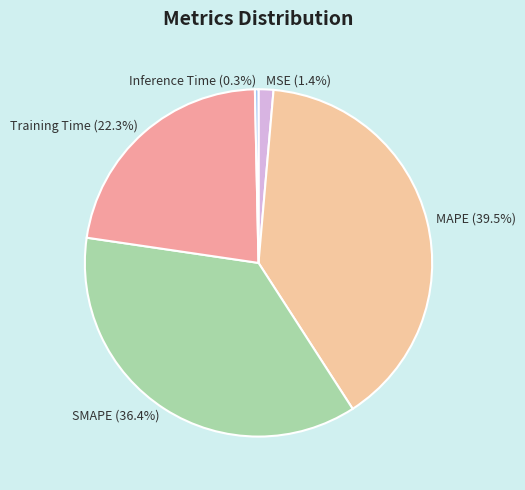

Is the sum of Inference Time and SMAPE greater than half?

No